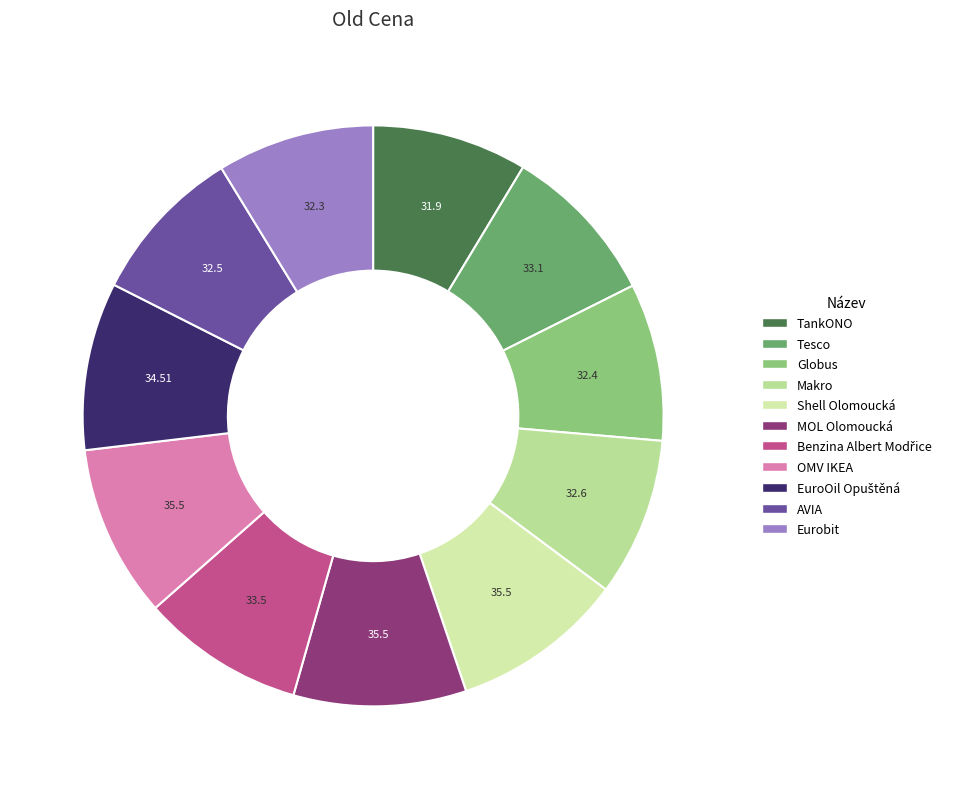

Combined, do Shell Olomoucká and OMV IKEA account for over 50%?

No